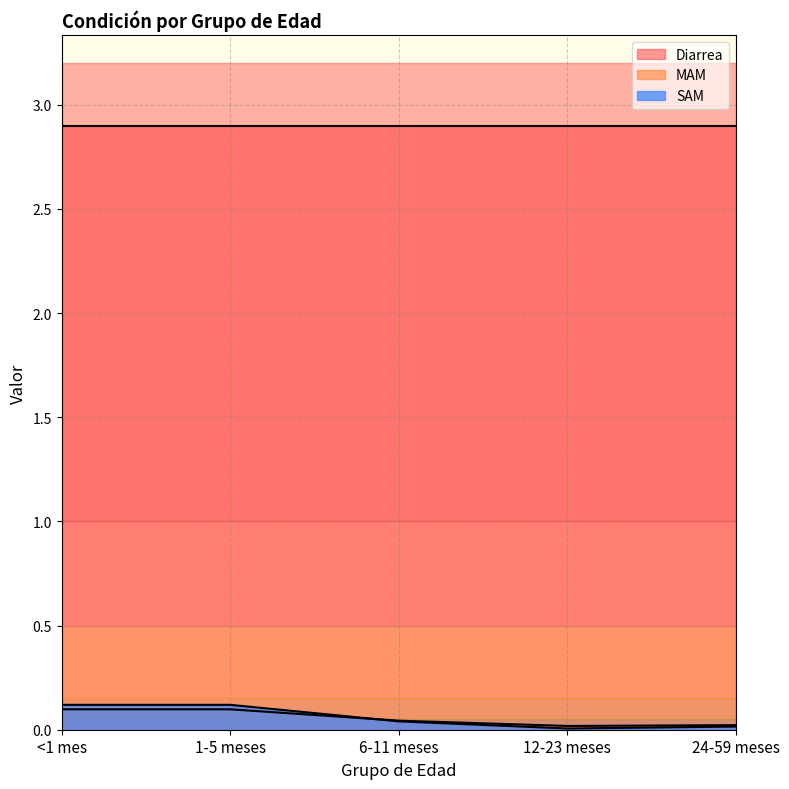

What is the sum of all SAM values?

0.3